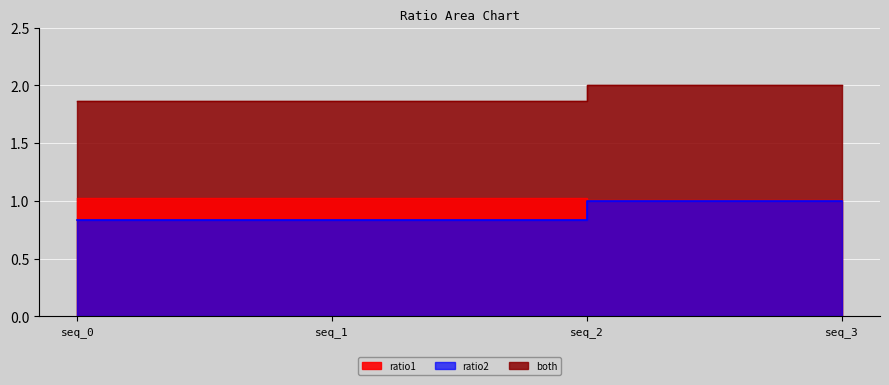

What is the difference between the ratio2 values at seq_1 and seq_3?

0.2